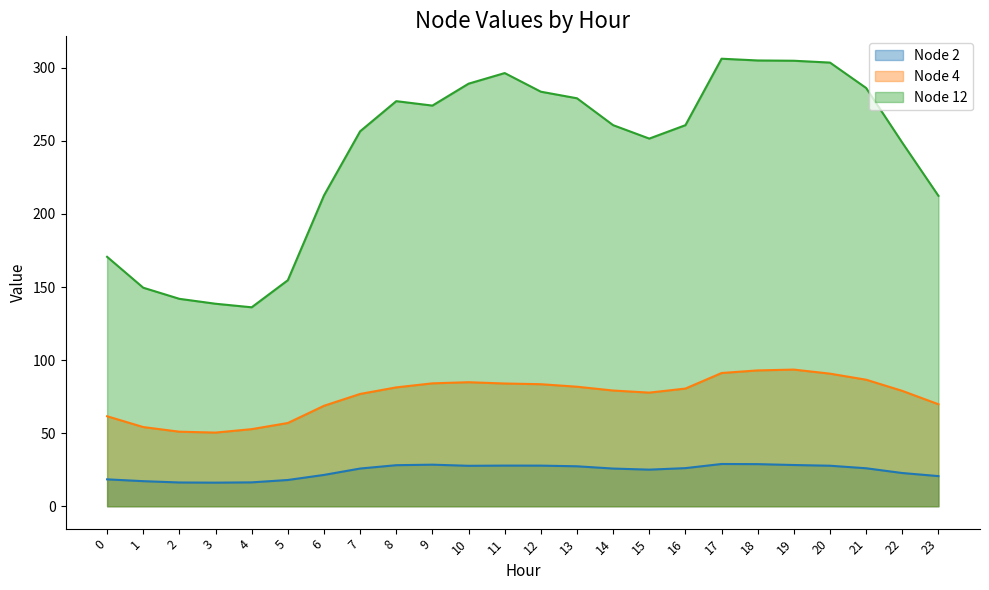

At which label does Node 2 first exceed 25?

7